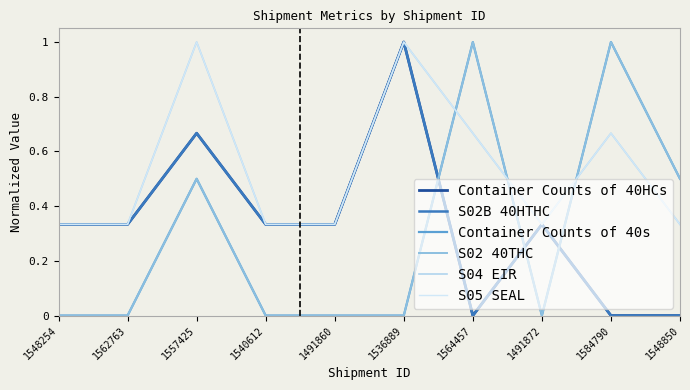

Reading right to left, what are all the values shown in this chart?

Container Counts of 40HCs: 0.0	0.0	0.3	0.0	1.0	0.3	0.3	0.7	0.3	0.3
S02B 40HTHC: 0.0	0.0	0.3	0.0	1.0	0.3	0.3	0.7	0.3	0.3
Container Counts of 40s: 0.5	1.0	0.0	1.0	0.0	0.0	0.0	0.5	0.0	0.0
S02 40THC: 0.5	1.0	0.0	1.0	0.0	0.0	0.0	0.5	0.0	0.0
S04 EIR: 0.3	0.7	0.3	0.7	1.0	0.3	0.3	1.0	0.3	0.3
S05 SEAL: 0.3	0.7	0.3	0.7	1.0	0.3	0.3	1.0	0.3	0.3